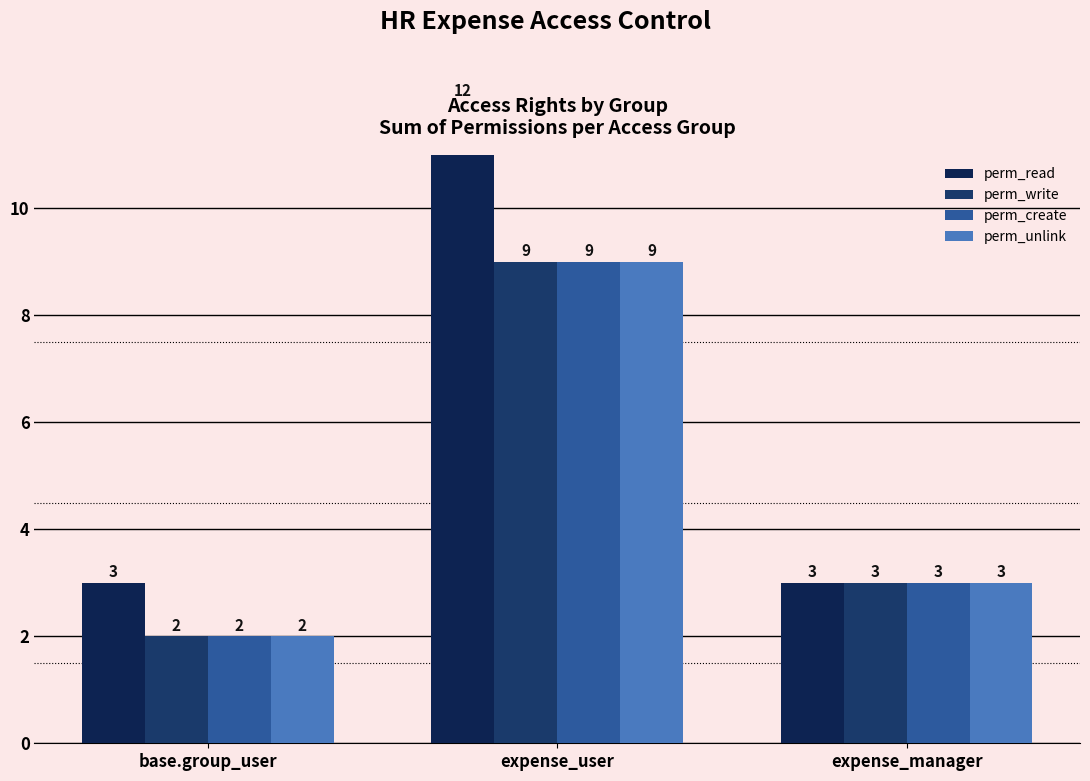

Are the bars horizontal?

No